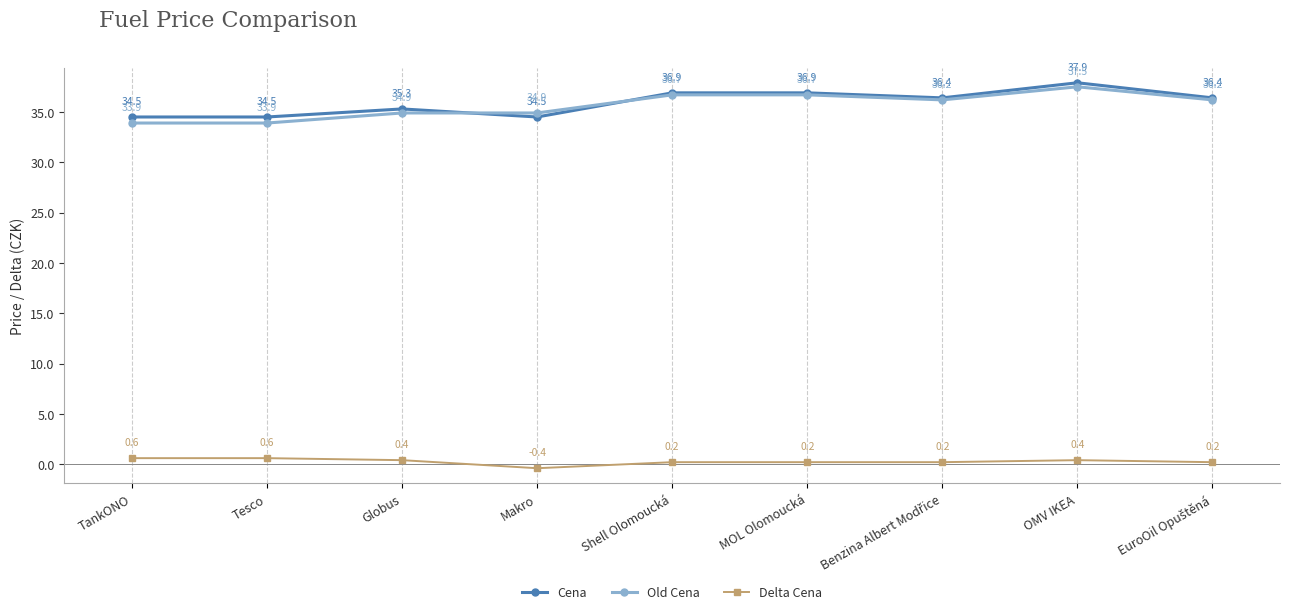

After their last crossing, which series has the higher values: Old Cena or Cena?

Cena